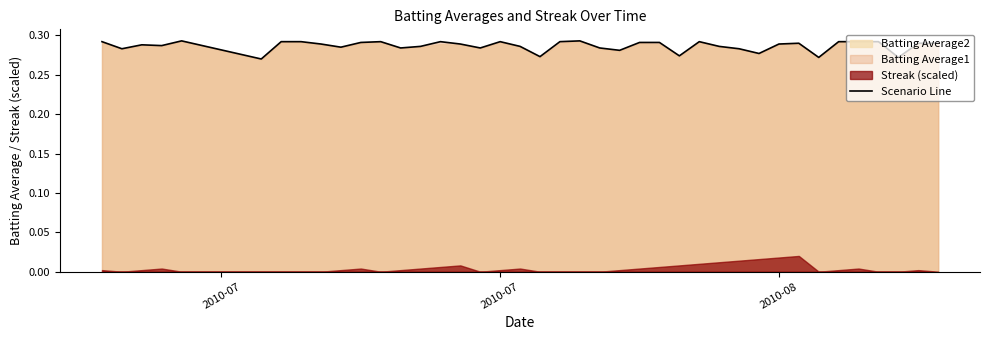

The value of Scenario Line at 2010-08 is 0.4. True or false?

False